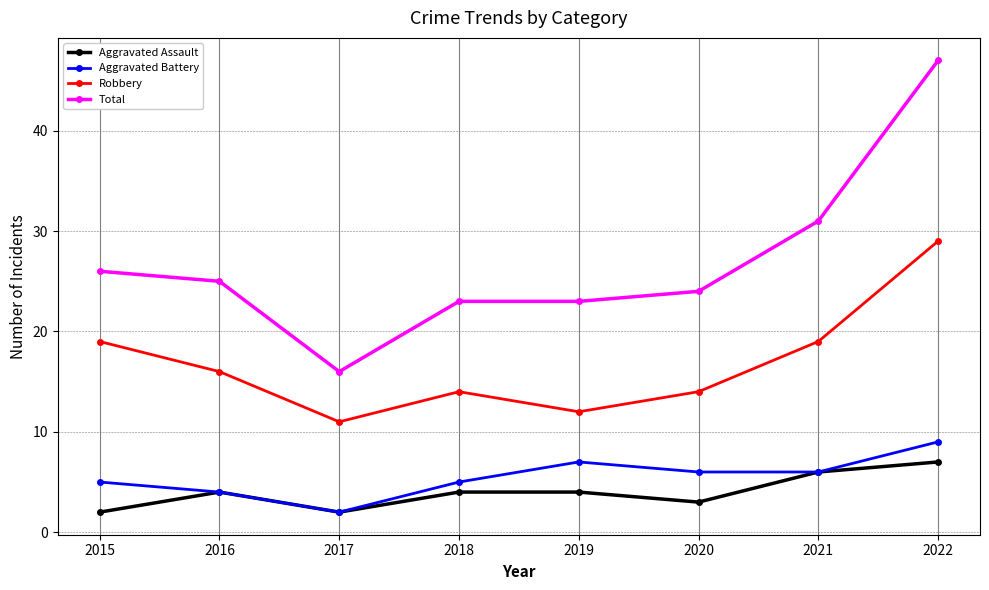

At which category does Aggravated Battery reach its first local valley?

2017